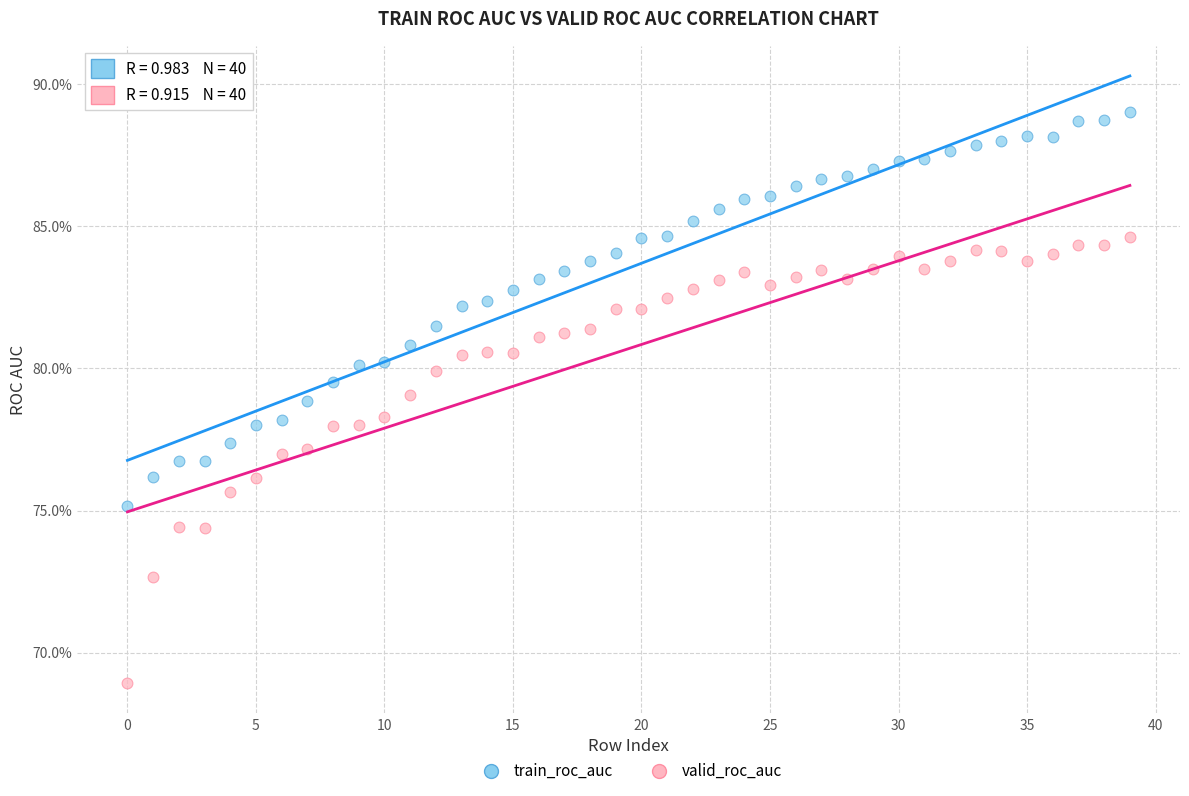

What are all the series names shown in the legend?

train_roc_auc, valid_roc_auc